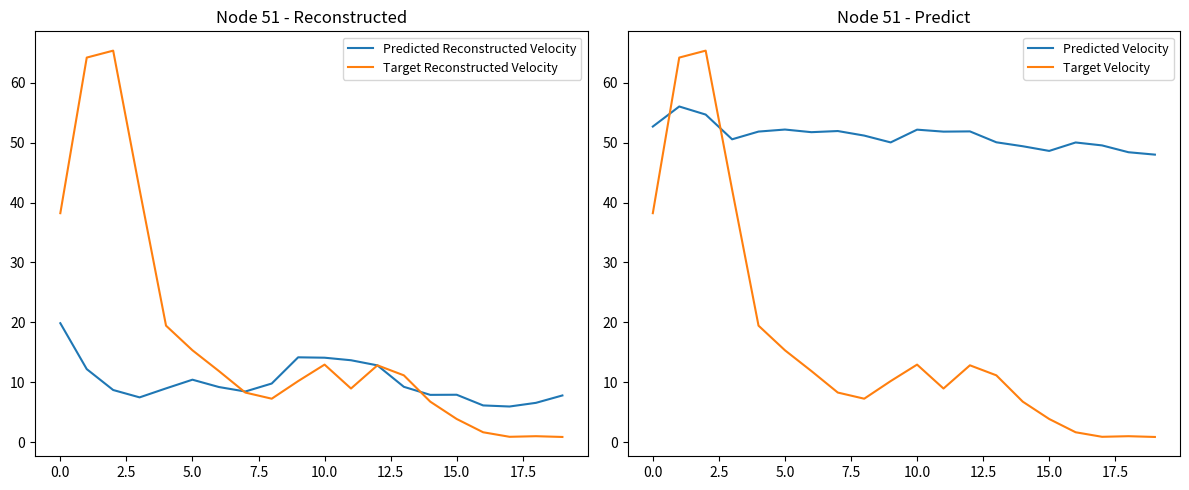

The Target Reconstructed Velocity series shows 0.8 at 16. True or false?

False